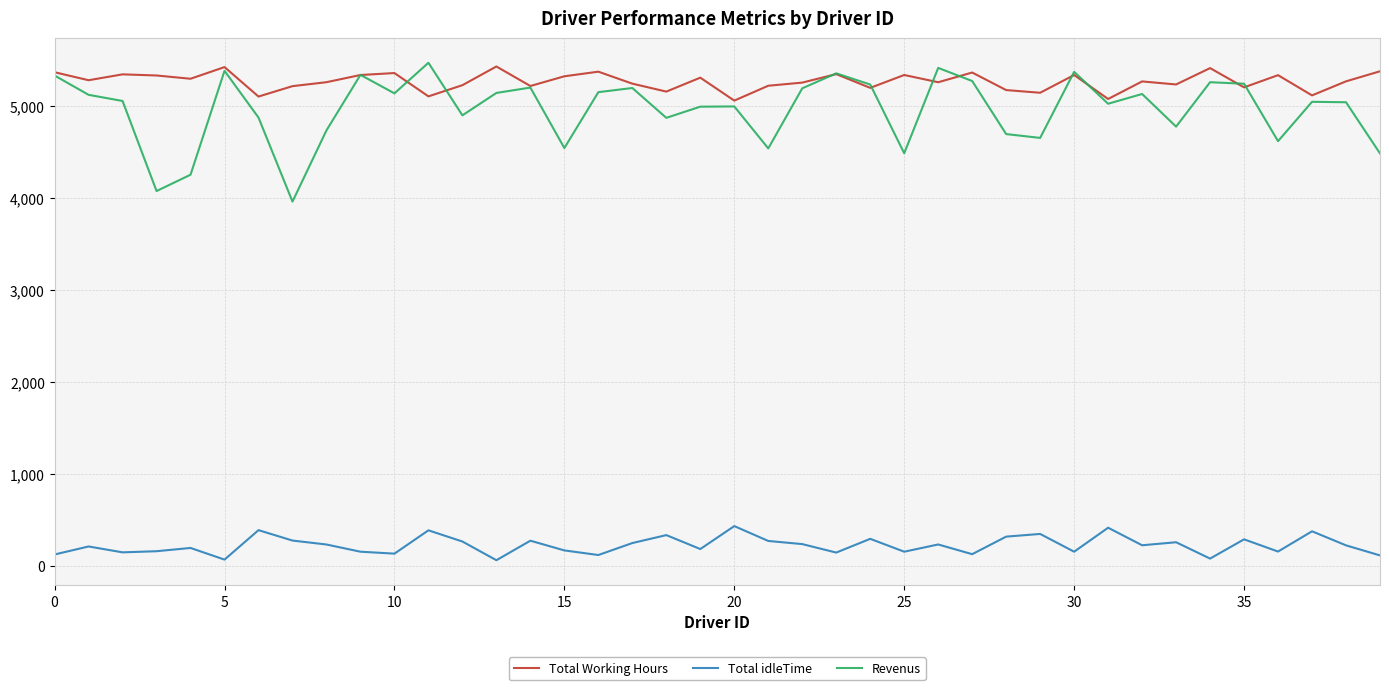

Which series has the largest total across all categories?

Total Working Hours